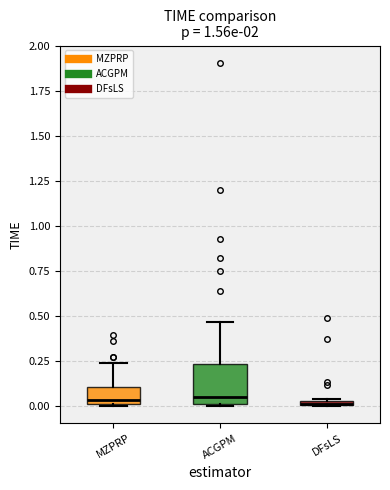

Comparing the boxes themselves (not the whiskers), which one is the tallest?

ACGPM